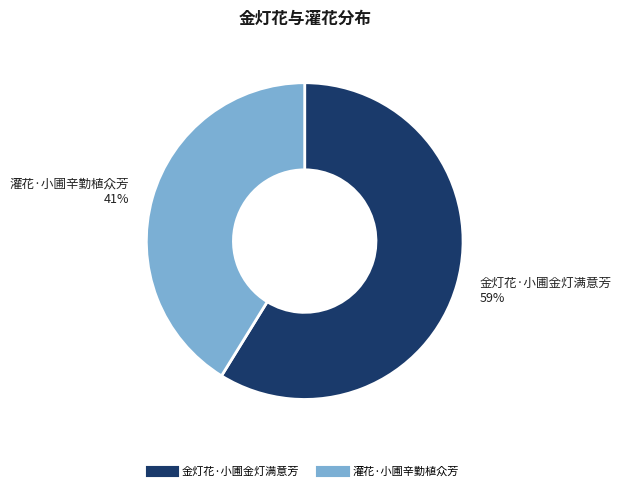

Approximately how many times larger is the value at 金灯花·小圃金灯满意芳 compared to 灌花·小圃辛勤植众芳?

1.4